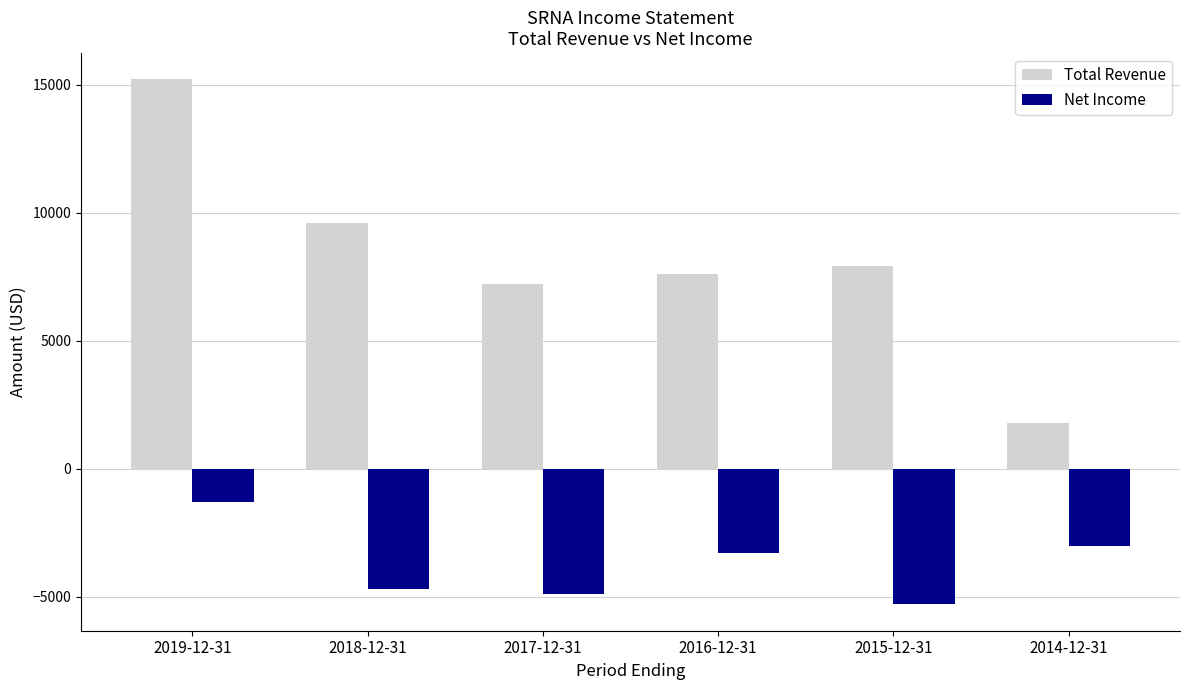

How many bars are there in total?

12